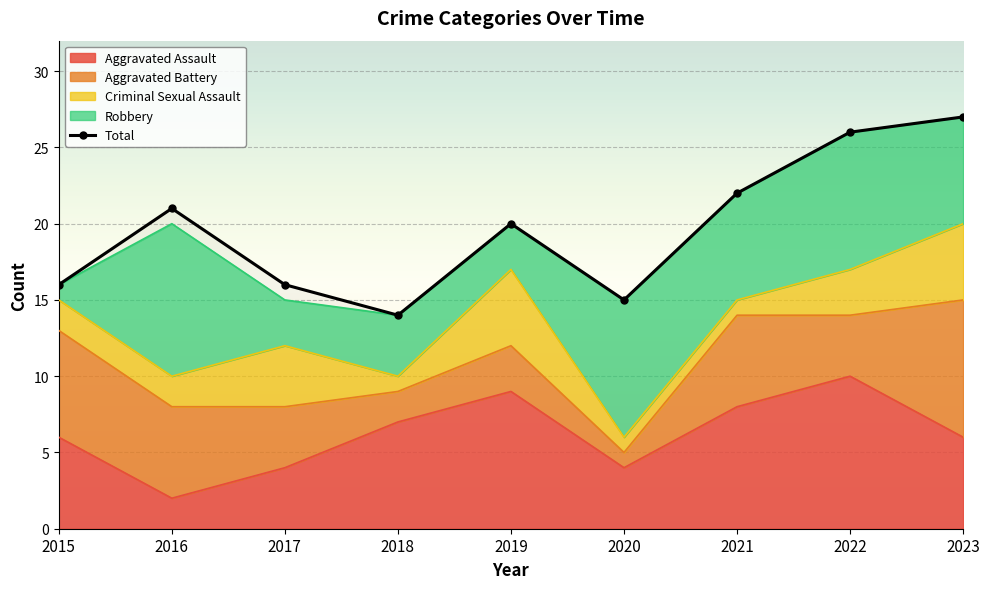

True or false: the data has more than 1 interior local peaks.

True